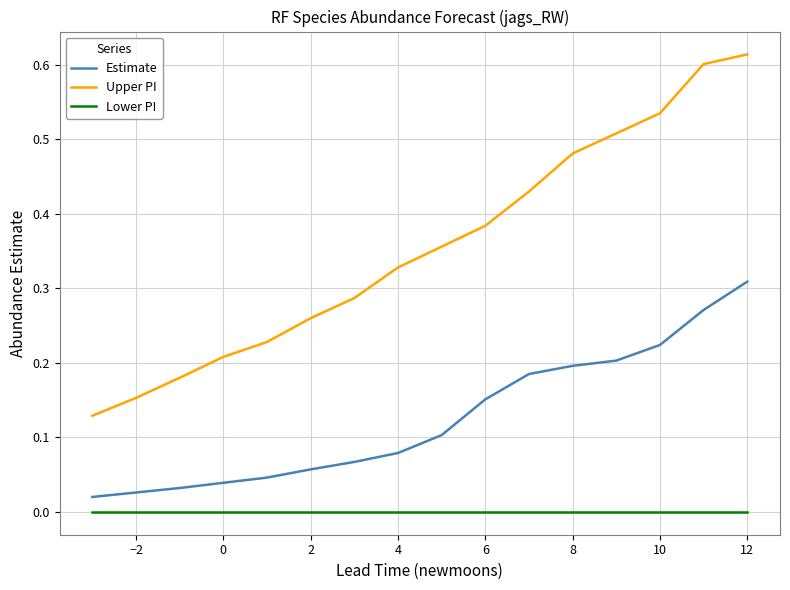

List the series in order of their overall mean, lowest first.

Lower PI, Estimate, Upper PI